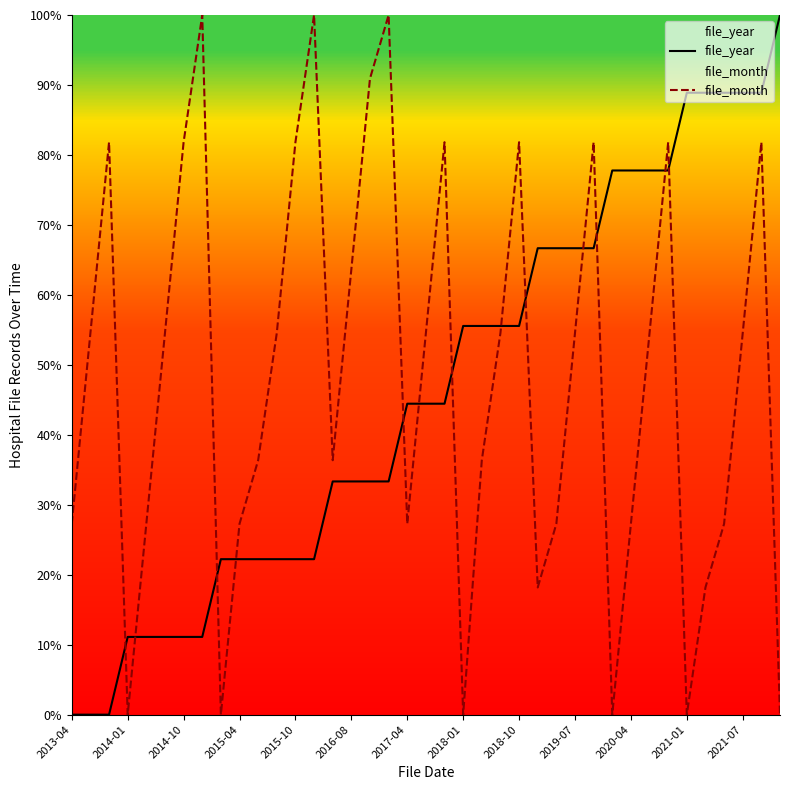

What is the highest value of the file_month series?

100.0